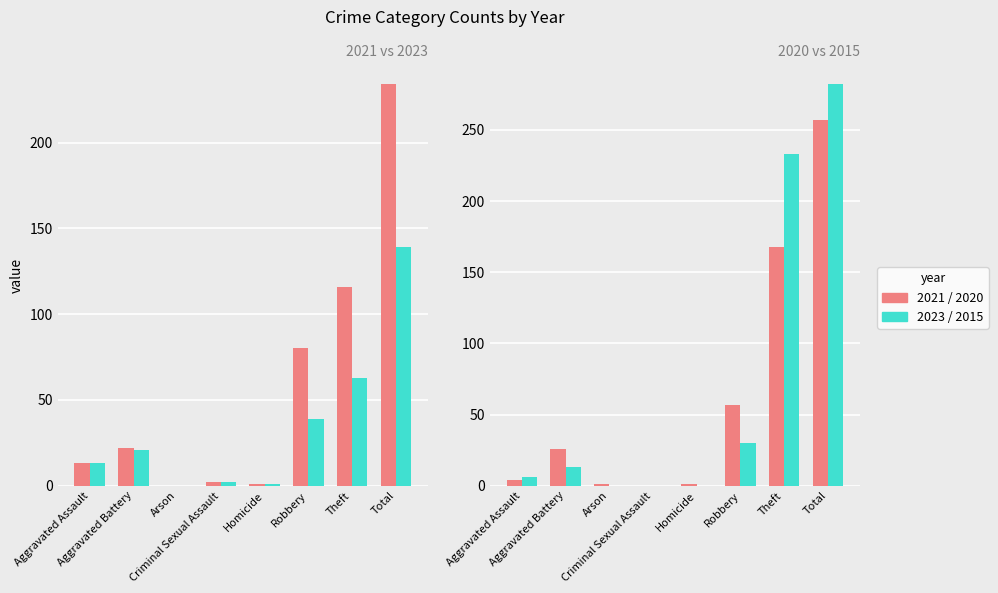

List the labels in order of 2020 value, smallest first.

Criminal Sexual Assault, Arson, Homicide, Aggravated Assault, Aggravated Battery, Robbery, Theft, Total